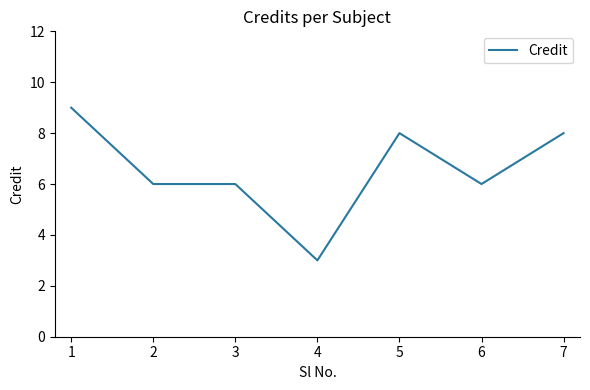

What is the maximum value shown in the chart?

9